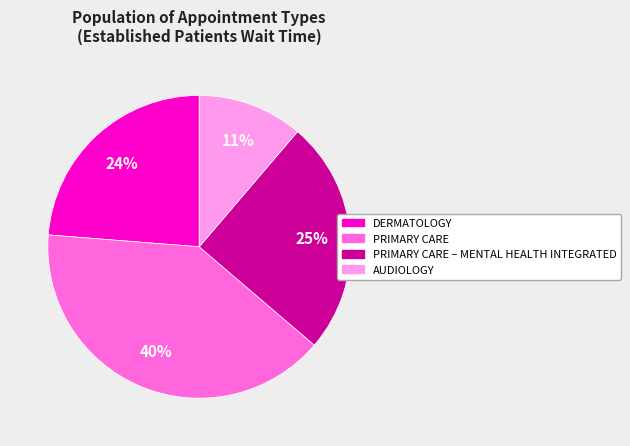

To the nearest percent, what is the difference between the largest and smallest slice percentages?

29%